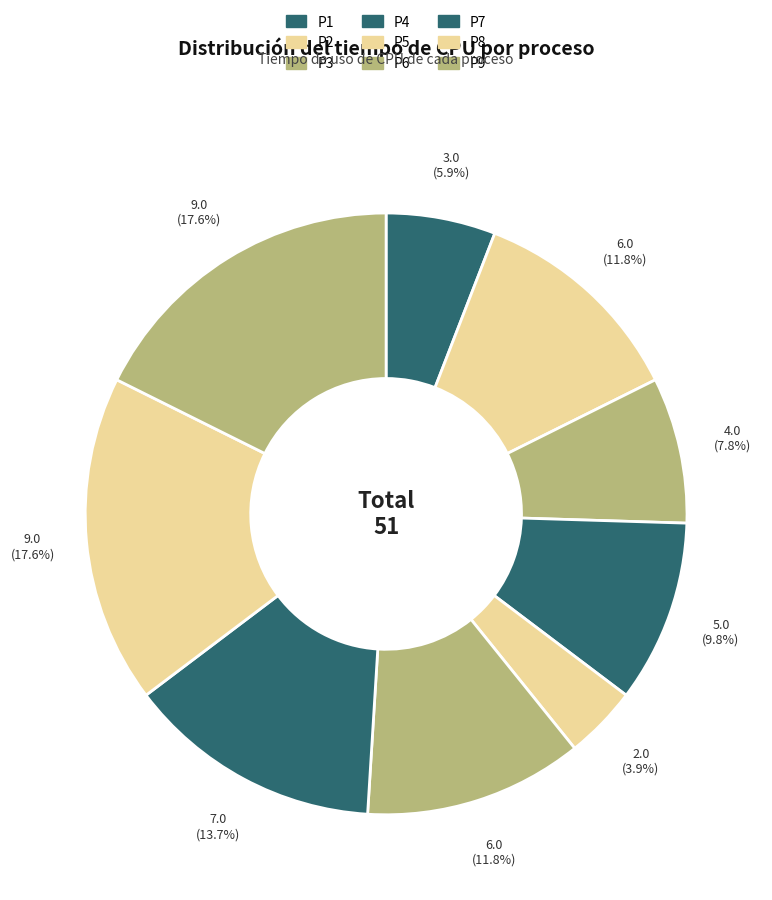

How many segments does this pie chart have?

9